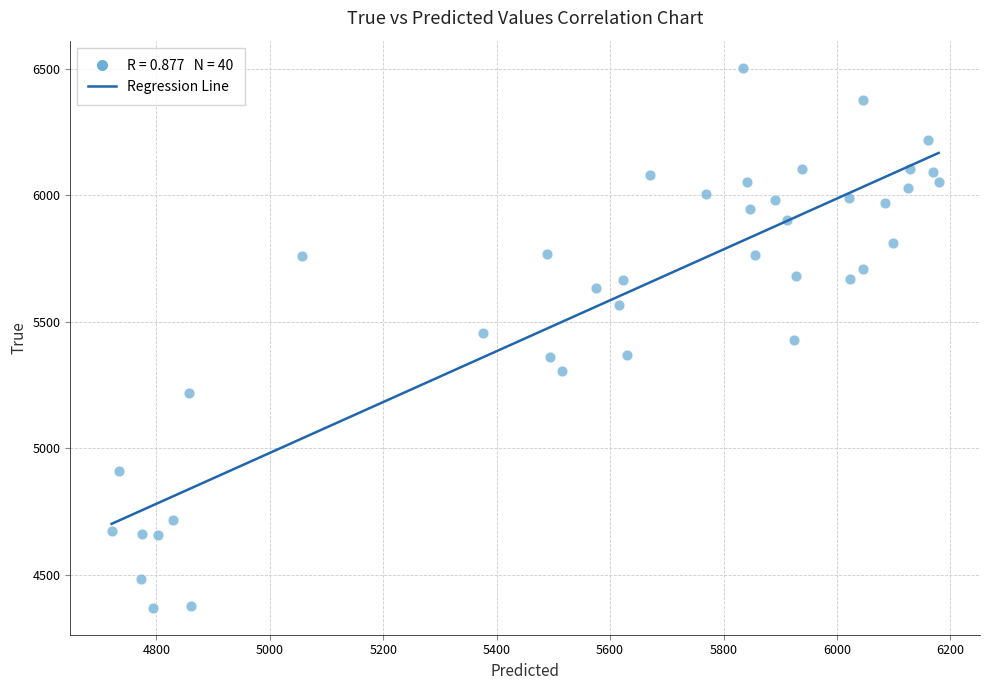

What is the range of Y values (max minus min)?

2136